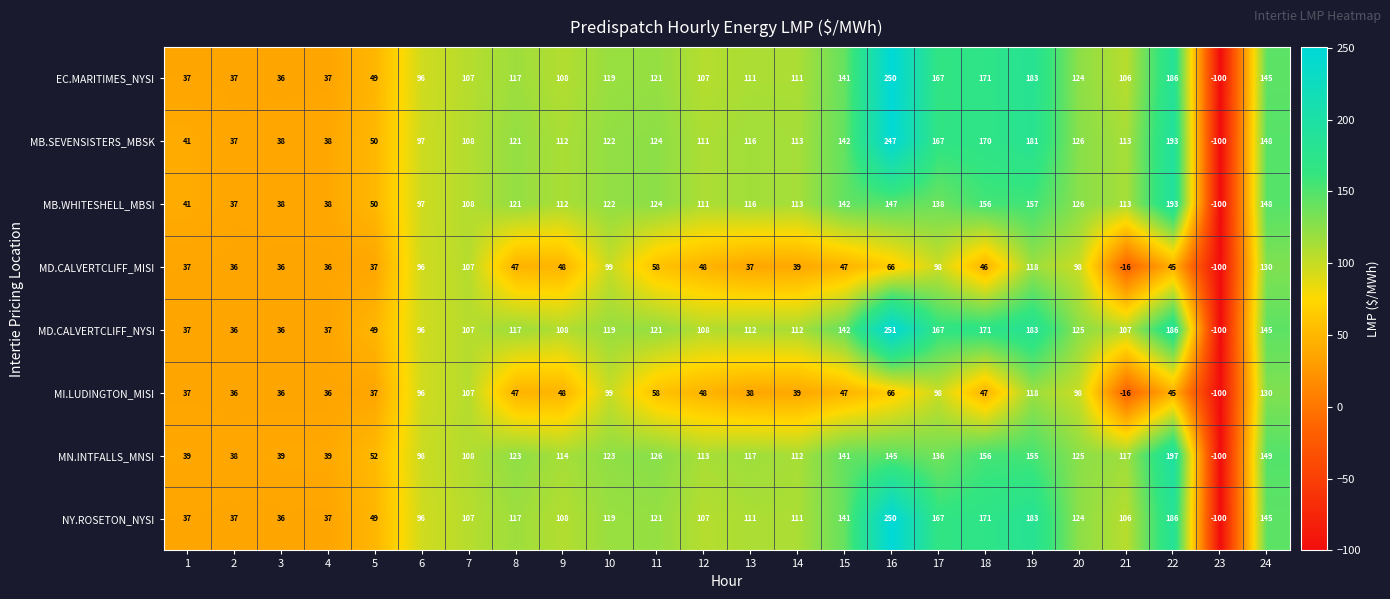

Which category has the lowest value in the MD.CALVERTCLIFF_MISI series?

23